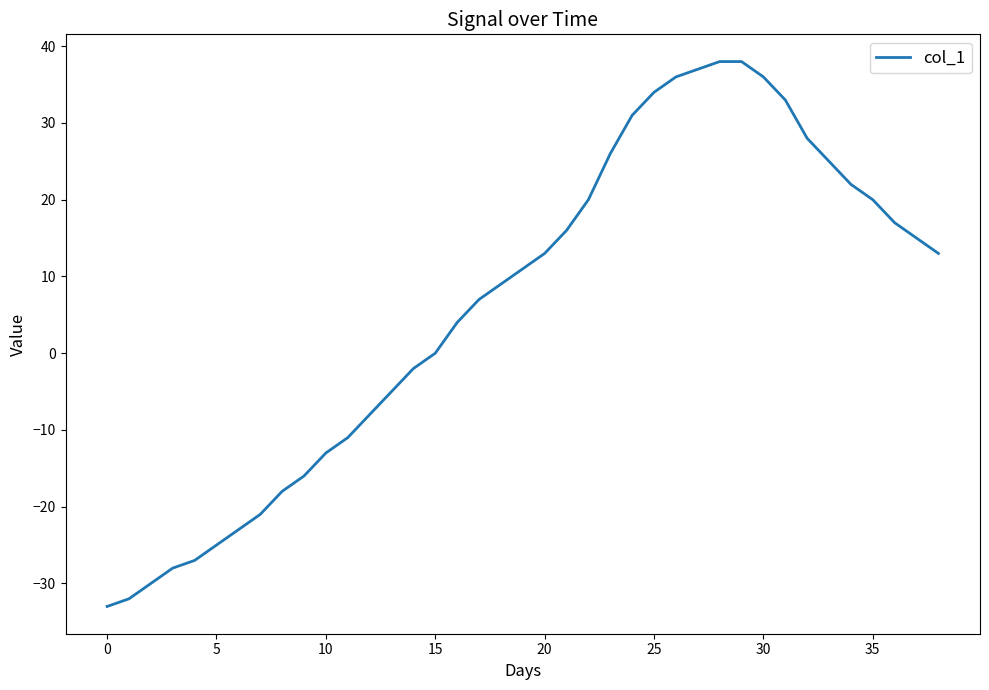

What is the difference between the maximum and minimum values?

71